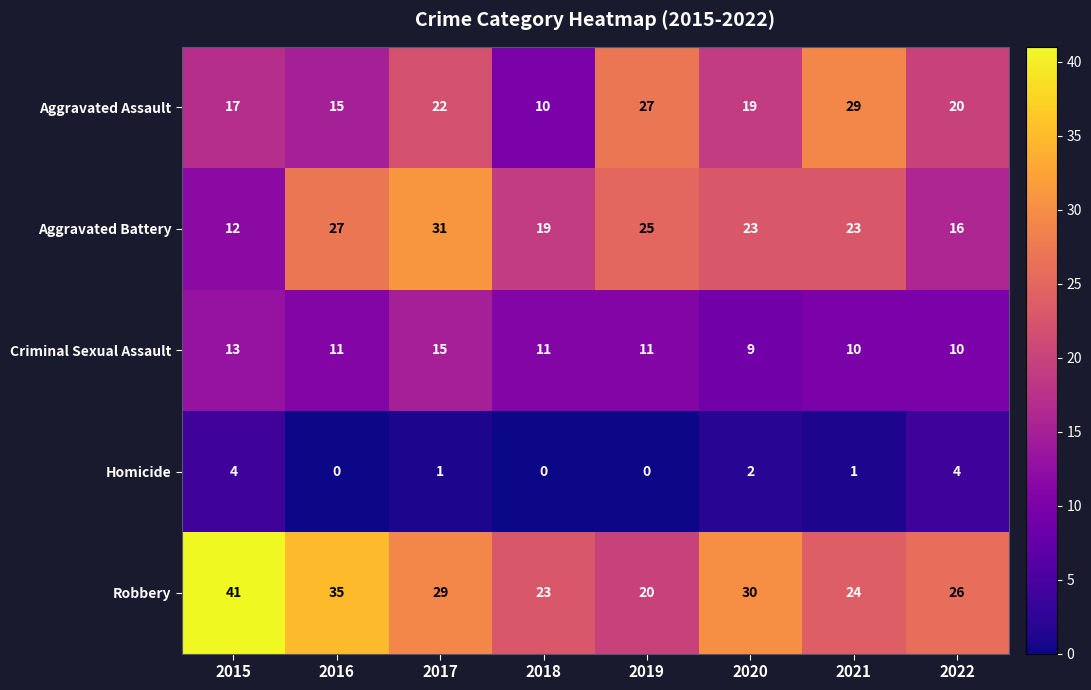

Count the Aggravated Assault values in the range 17 to 27.

5